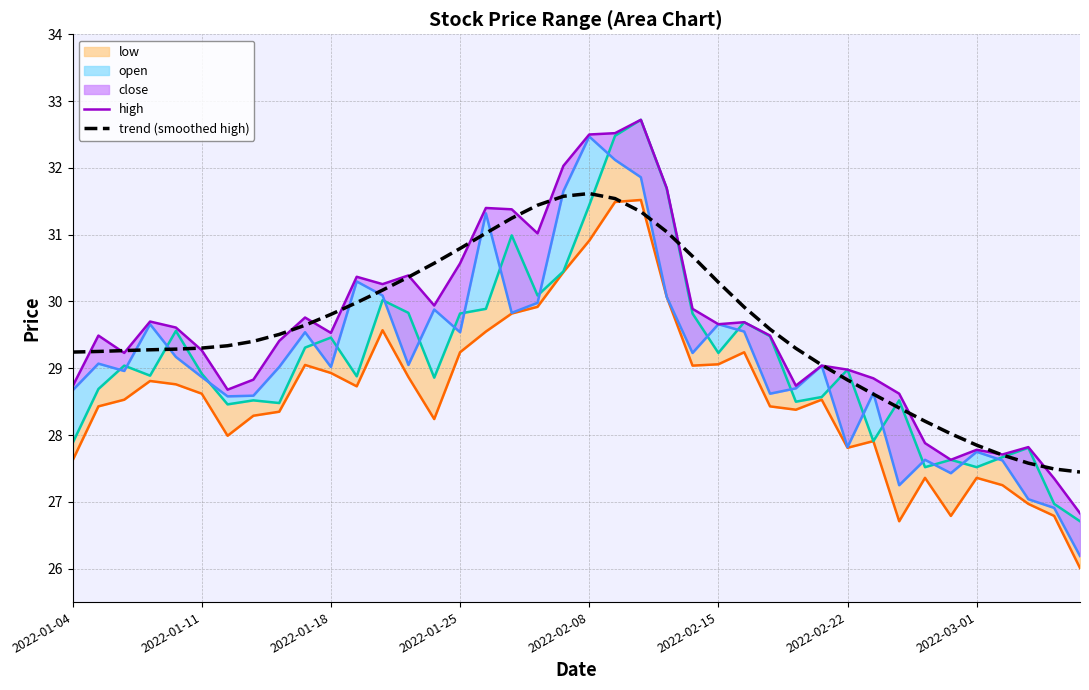

What is the value of the trend (smoothed high) point at the 3rd from the left?

29.3